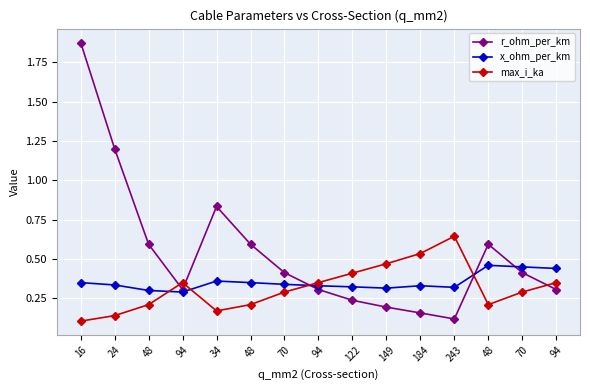

Is this an area chart (filled region under the line)?

No